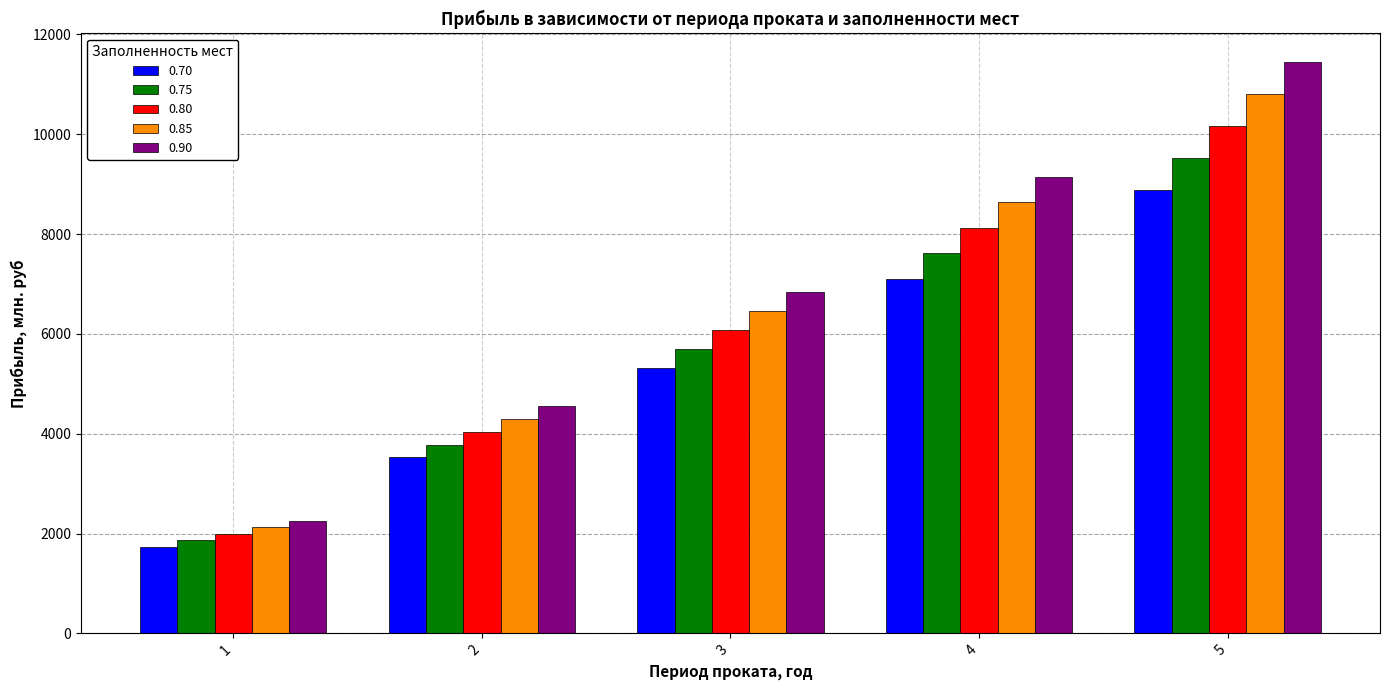

What is the value of the 0.85 bar at the 2nd from the left?

4293.5